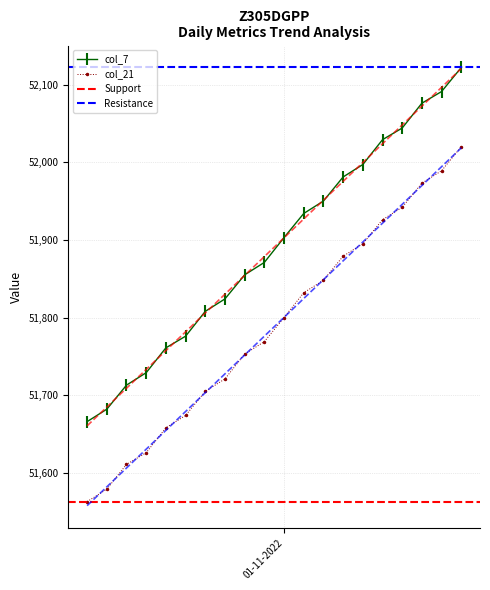

True or false: col_22 and col_7 cross at least once.

False